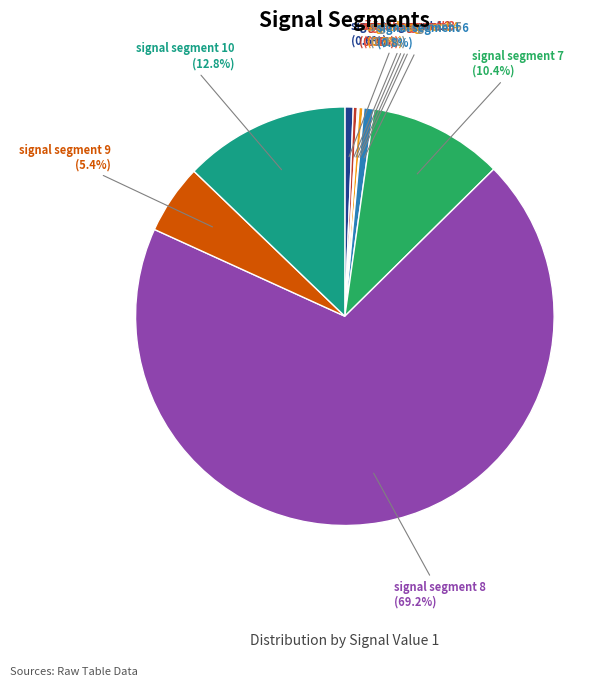

Which has a higher value, signal segment 6 or signal segment 8?

signal segment 8